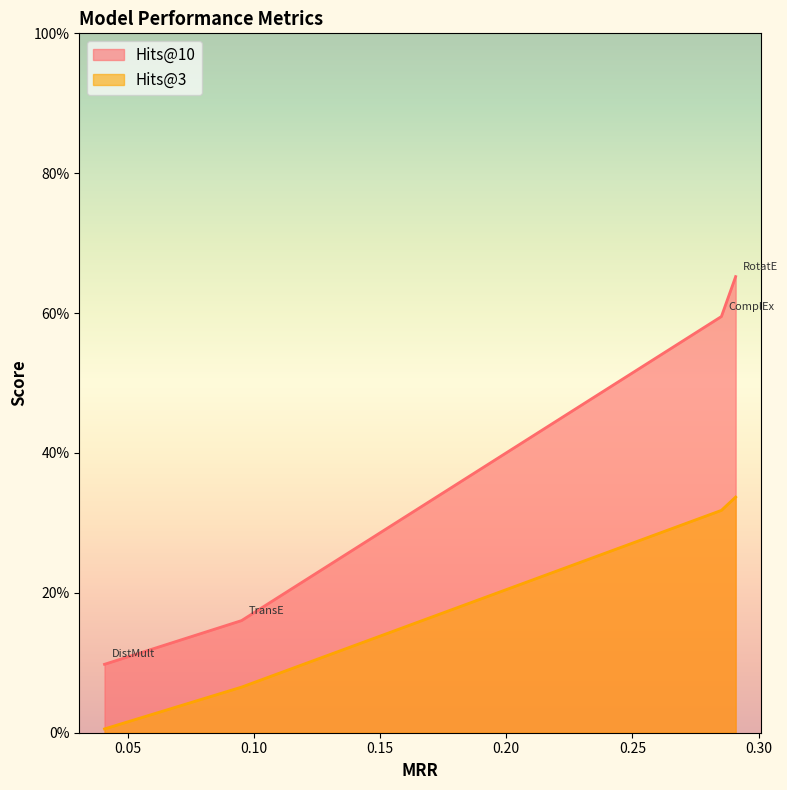

List the series in order of their overall mean, highest first.

Hits@10, Hits@3